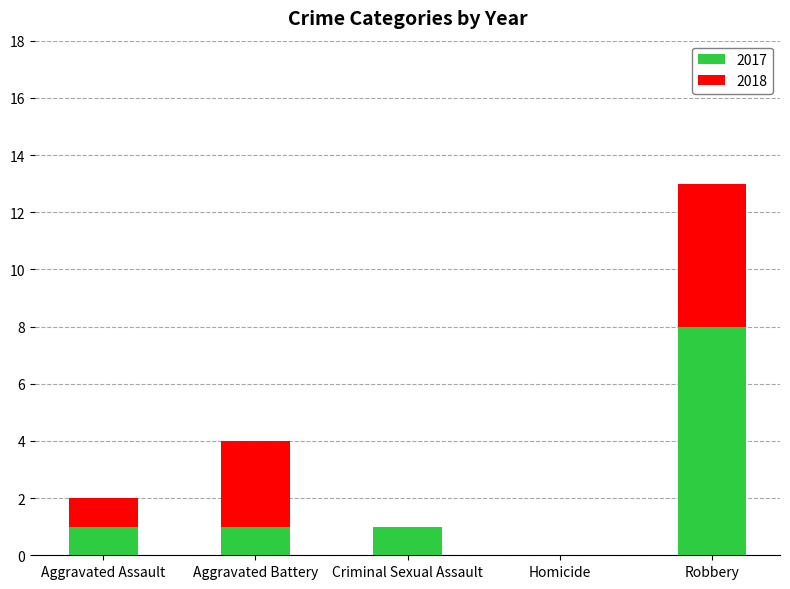

At which category is the sum across all series the highest?

Robbery